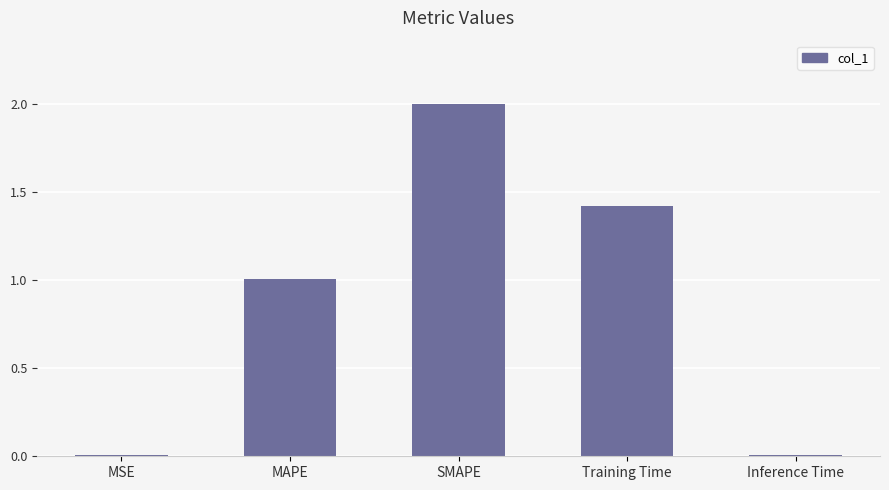

Which has a higher value, SMAPE or MAPE?

SMAPE